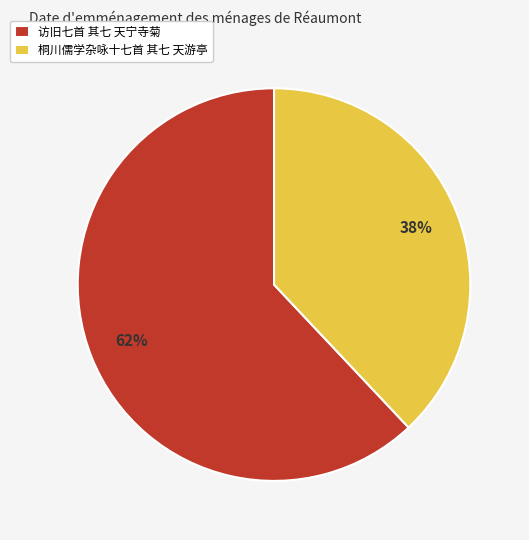

What percentage is the 访旧七首 其七 天宁寺菊 slice, to the nearest percent?

62%